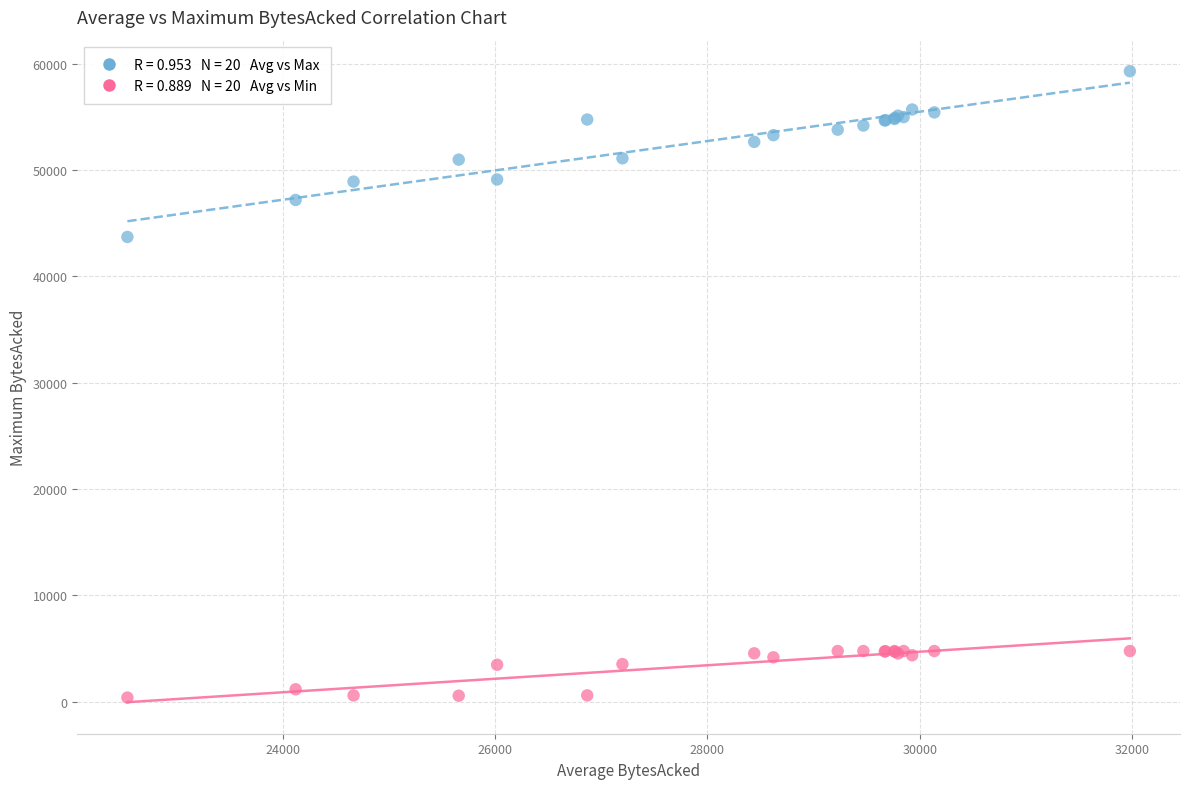

Across all series, what Y value is closest to 29845?

43719.0